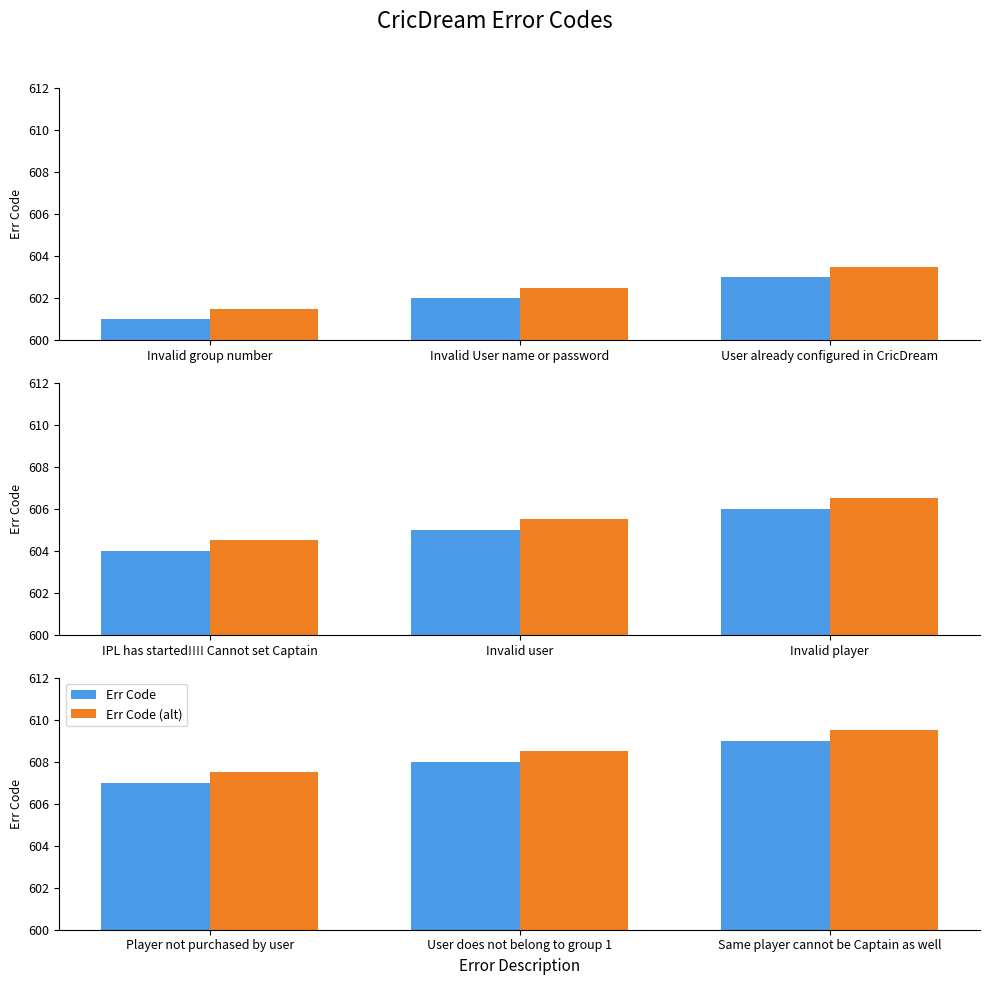

Count the number of data series in this chart.

2